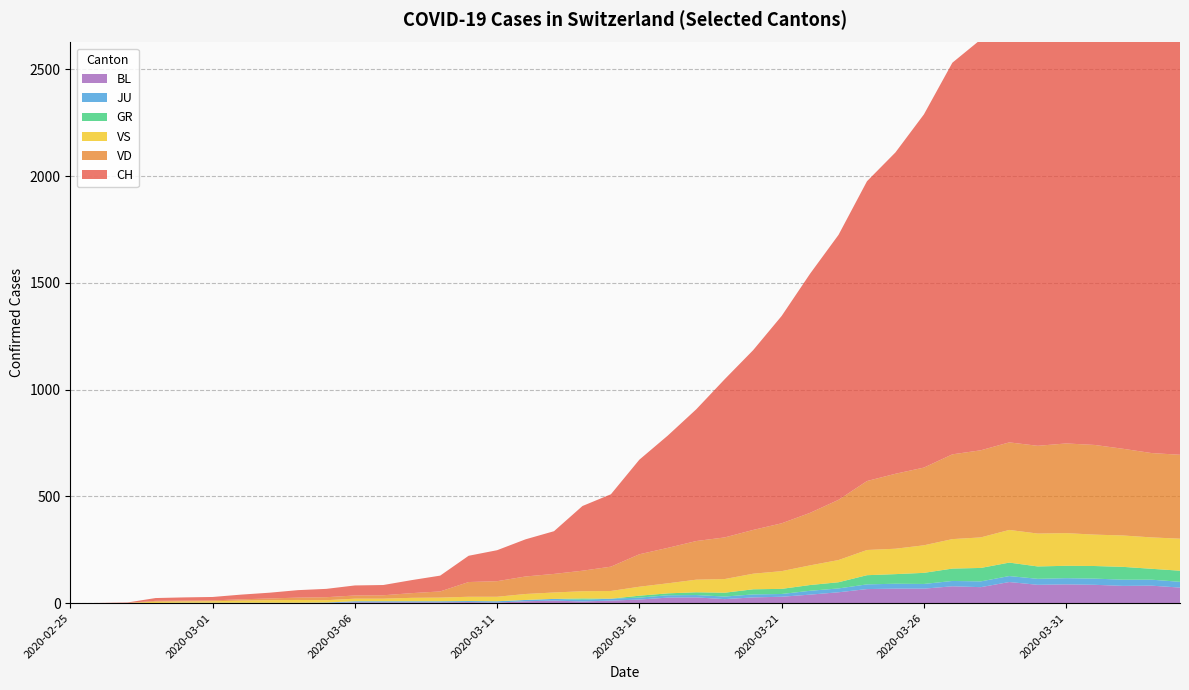

How many data points in CH are above 443?

19